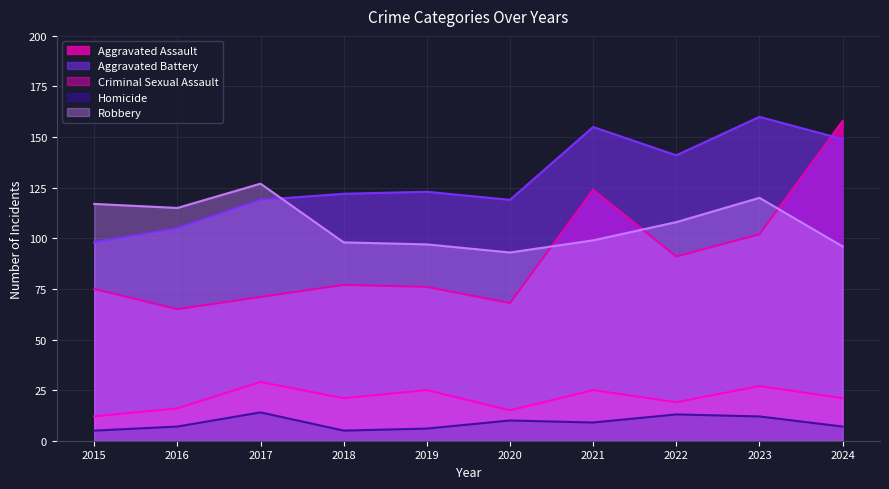

Which series has the largest total across all categories?

Aggravated Battery